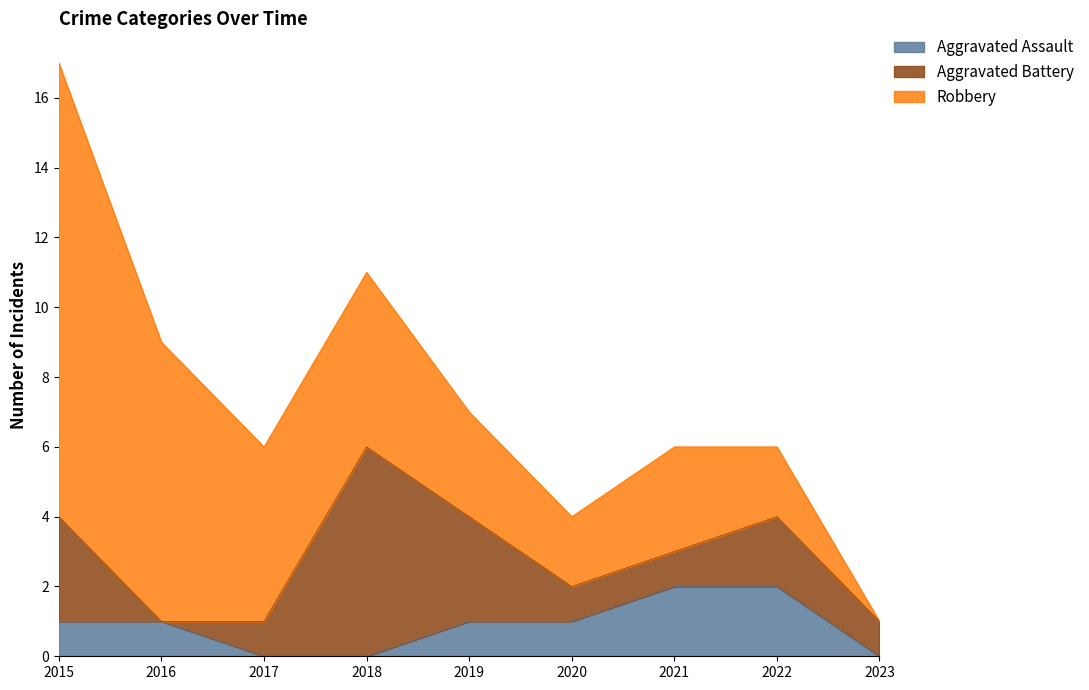

At how many categories does at least one series exceed 6?

2